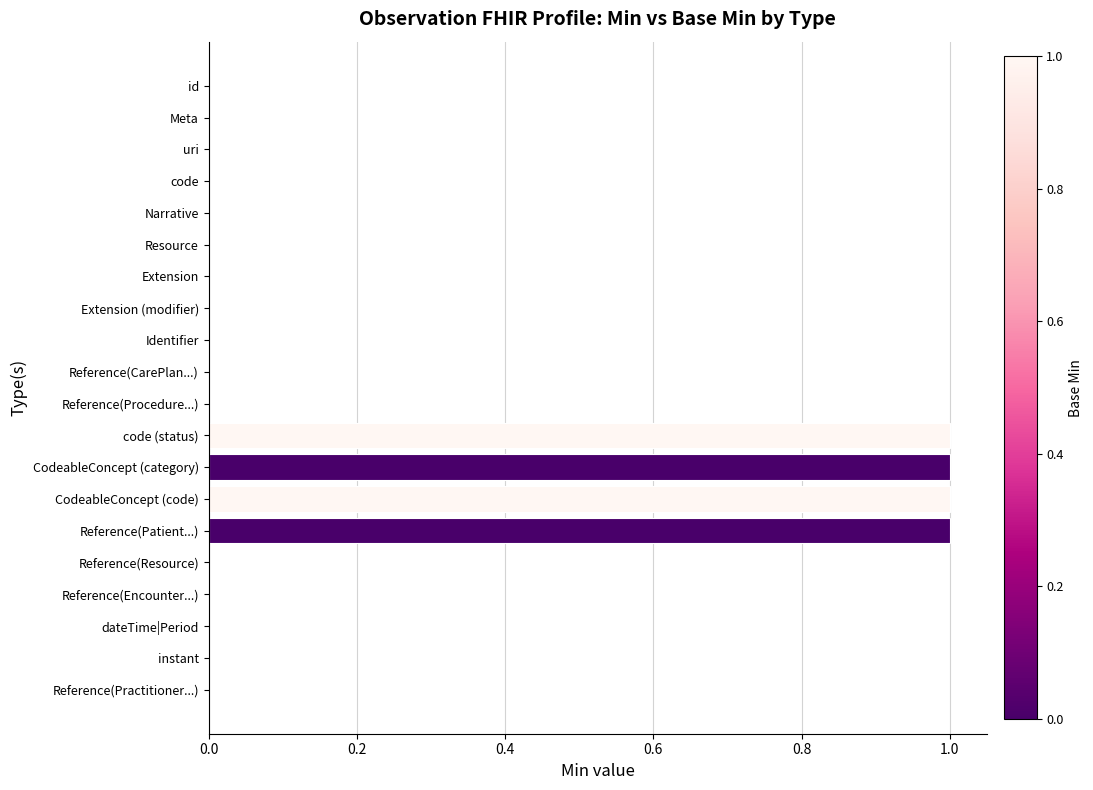

Reading bottom to top, extract all data points from this chart.

Reference(Practitioner...)=0	instant=0	dateTime|Period=0	Reference(Encounter...)=0	Reference(Resource)=0	Reference(Patient...)=1	CodeableConcept (code)=1	CodeableConcept (category)=1	code (status)=1	Reference(Procedure...)=0	Reference(CarePlan...)=0	Identifier=0	Extension (modifier)=0	Extension=0	Resource=0	Narrative=0	code=0	uri=0	Meta=0	id=0